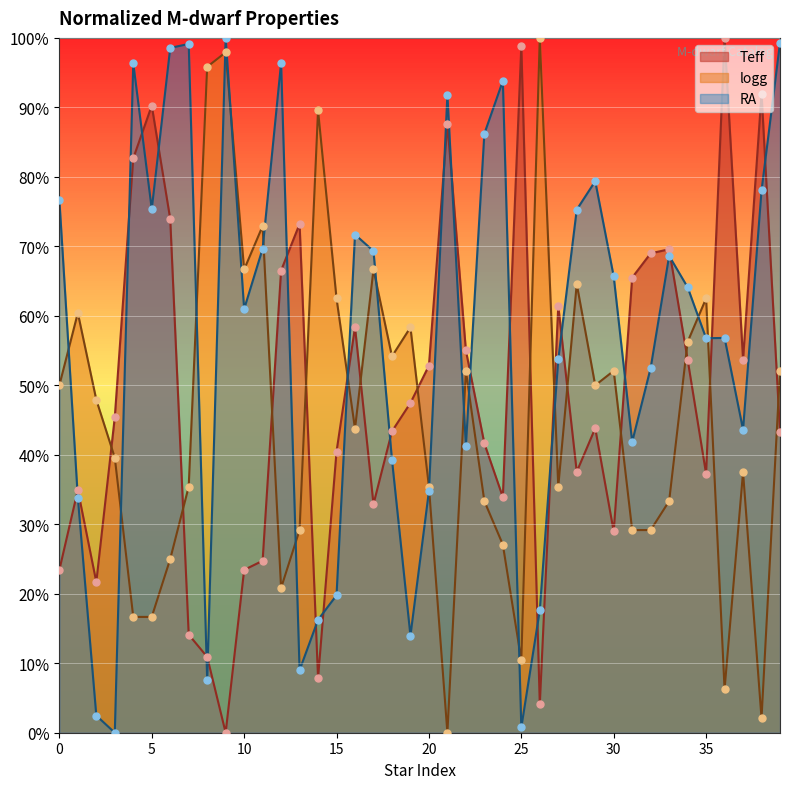

At how many categories does at least one series exceed 18?

40